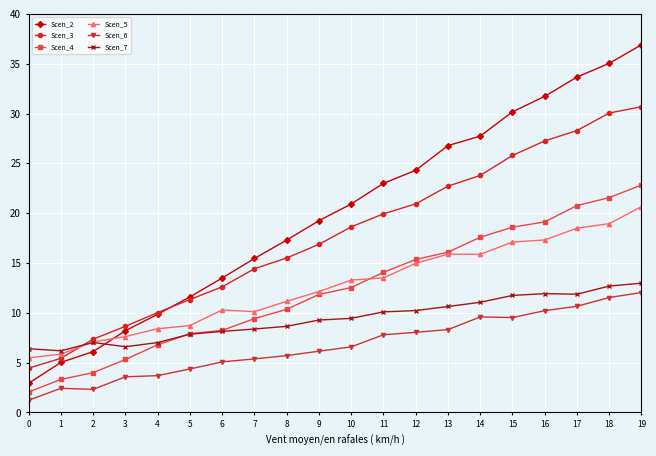

True or false: Scen_4 and Scen_6 intersect in this chart.

False